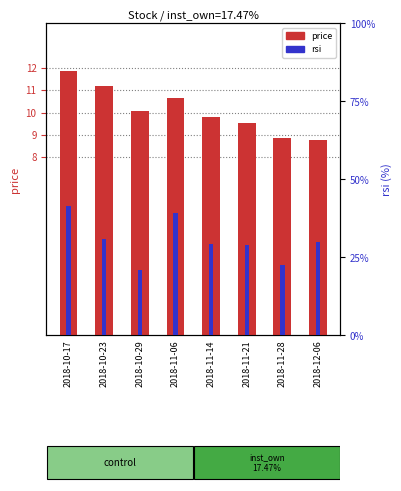

What is the maximum value for price?

11.9